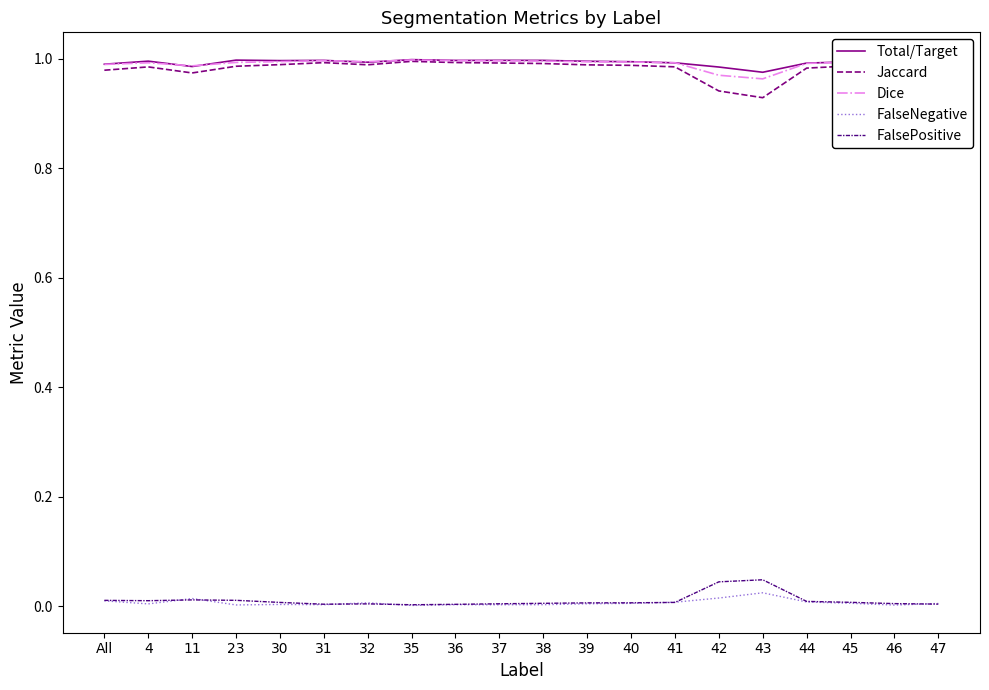

Is it true that Total/Target equals 1.0 at 11?

True